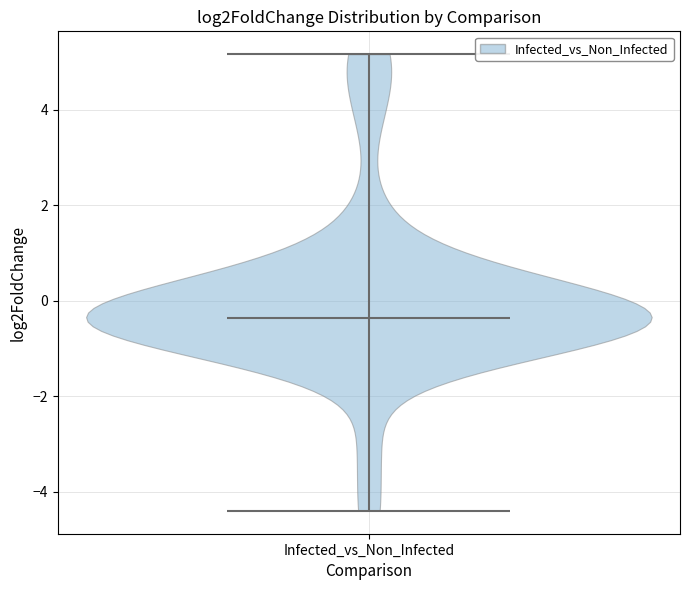

What is the lowest point the violin for Infected_vs_Non_Infected reaches on the y-axis? The values are not printed on the chart, so give them approximately, as read against the axis.

-4.4